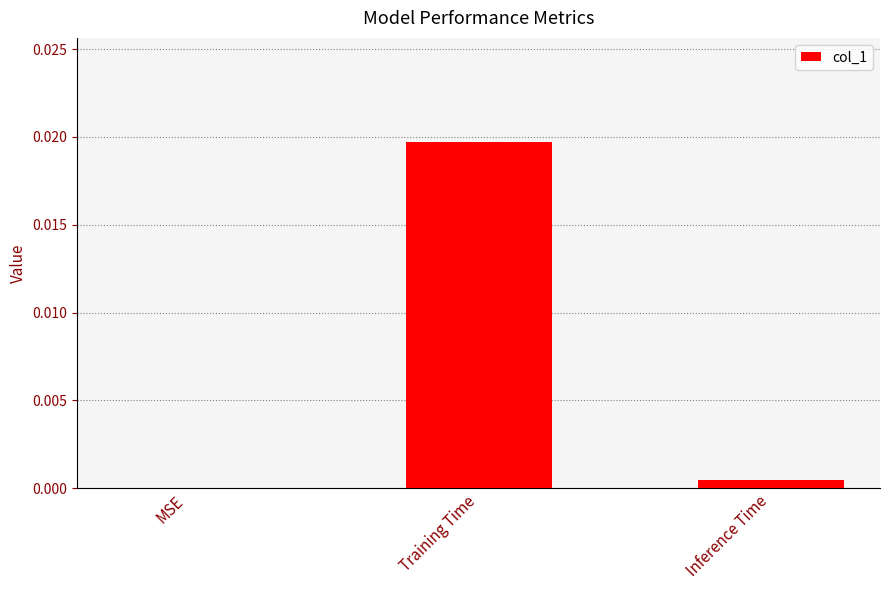

Which label corresponds to the largest value in the chart?

Training Time